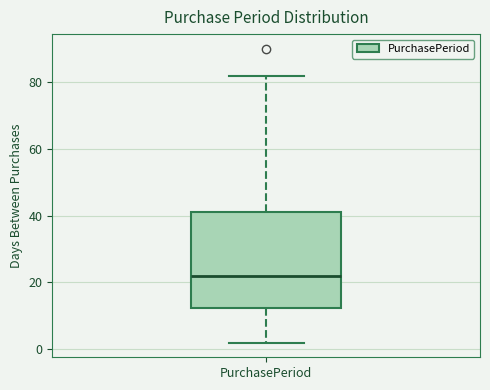

Where is the upper edge of the box for PurchasePeriod on the y-axis? The values are not printed on the chart, so give them approximately, as read against the axis.

42